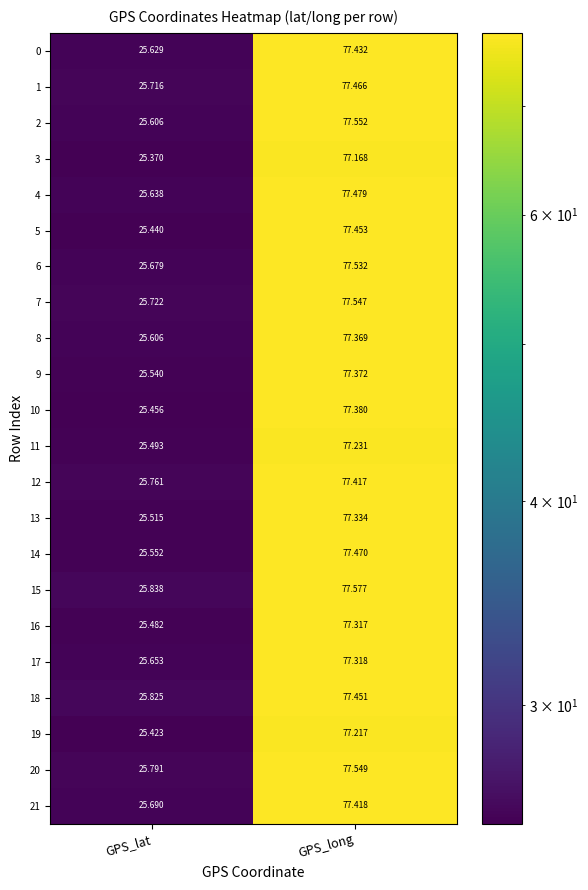

Where is 0 nearest to the value 51?

GPS_lat